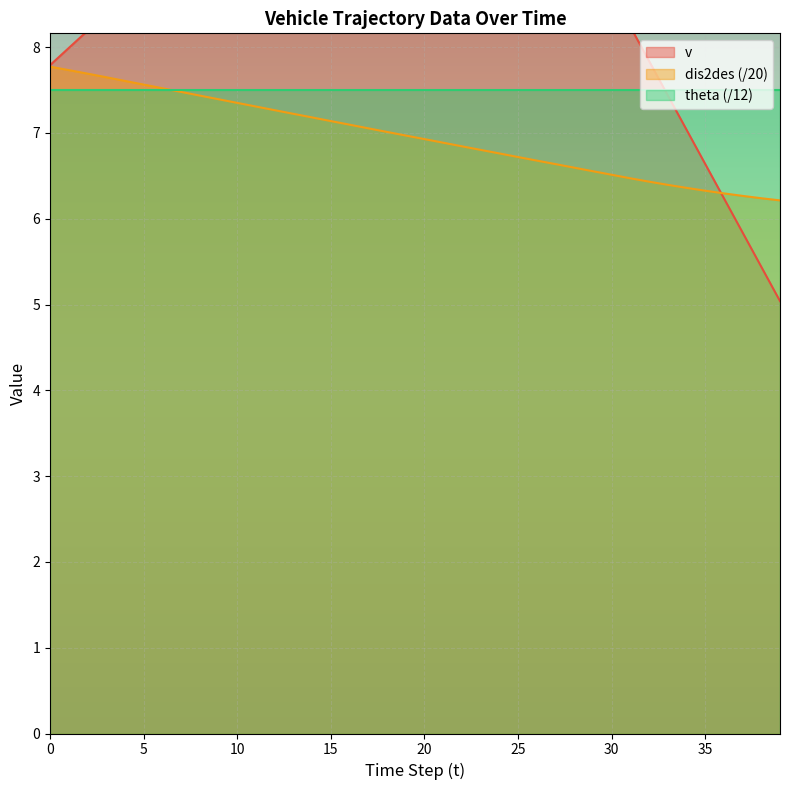

Where is dis2des nearest to the value 6?

39